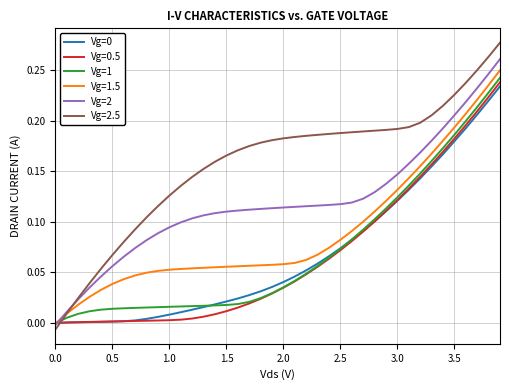

Which series has the widest spread of values?

Vg=2.5